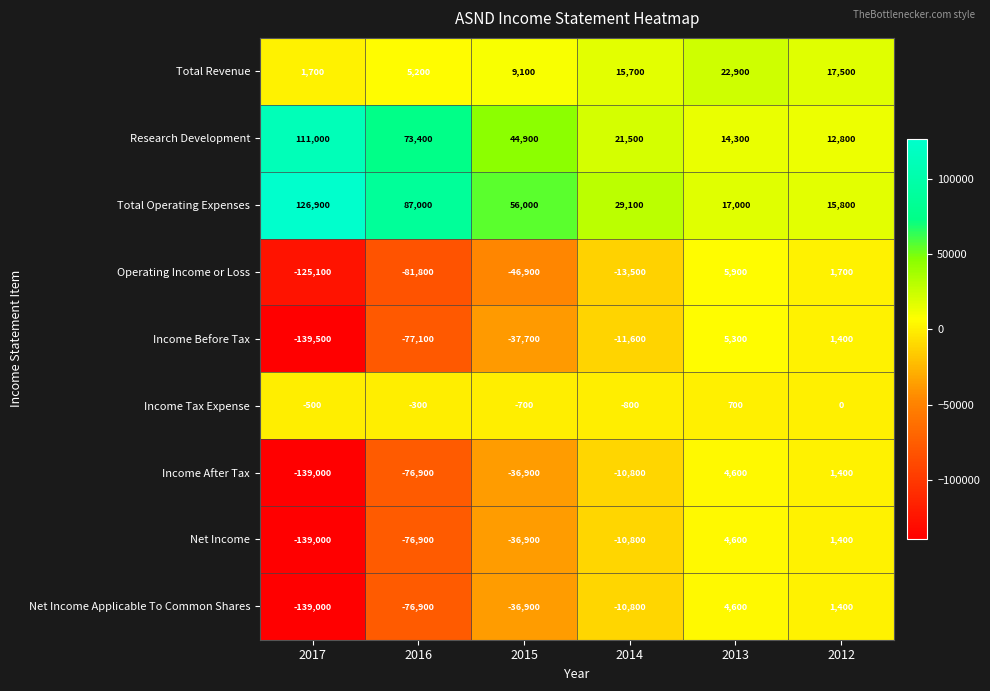

What is the minimum value shown in the chart?

-139500